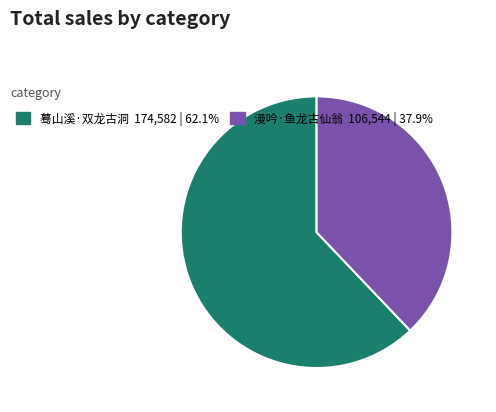

What is the ratio of the value at 漫吟·鱼龙古仙翁 to the value at 蓦山溪·双龙古洞?

0.6